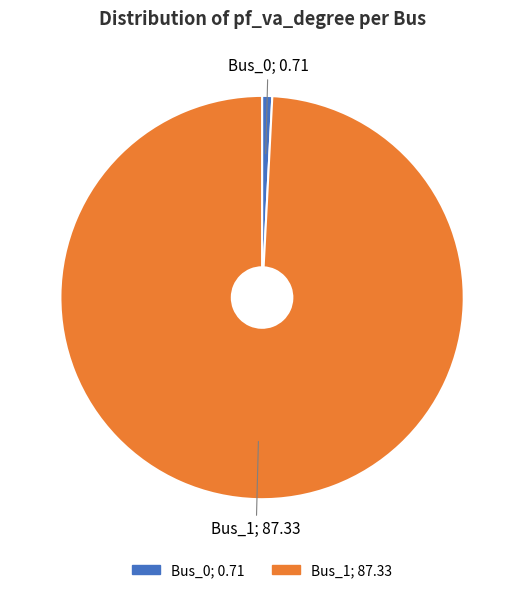

The Bus_1 slice represents 99% of the pie. True or false?

True